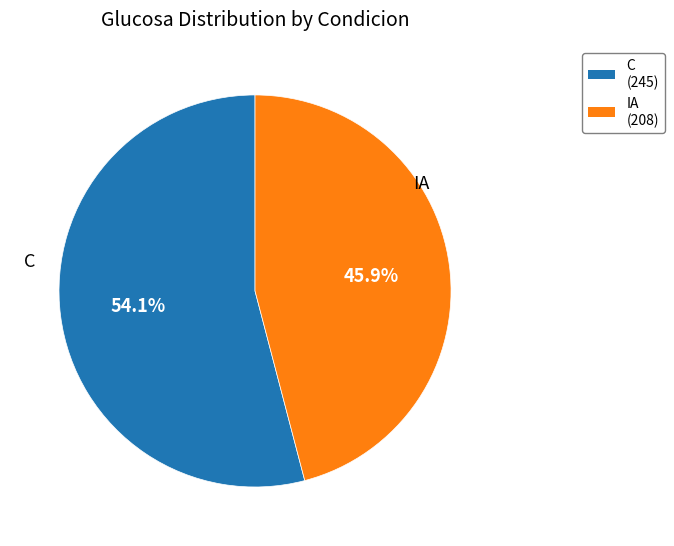

How many slices are in this pie chart?

2